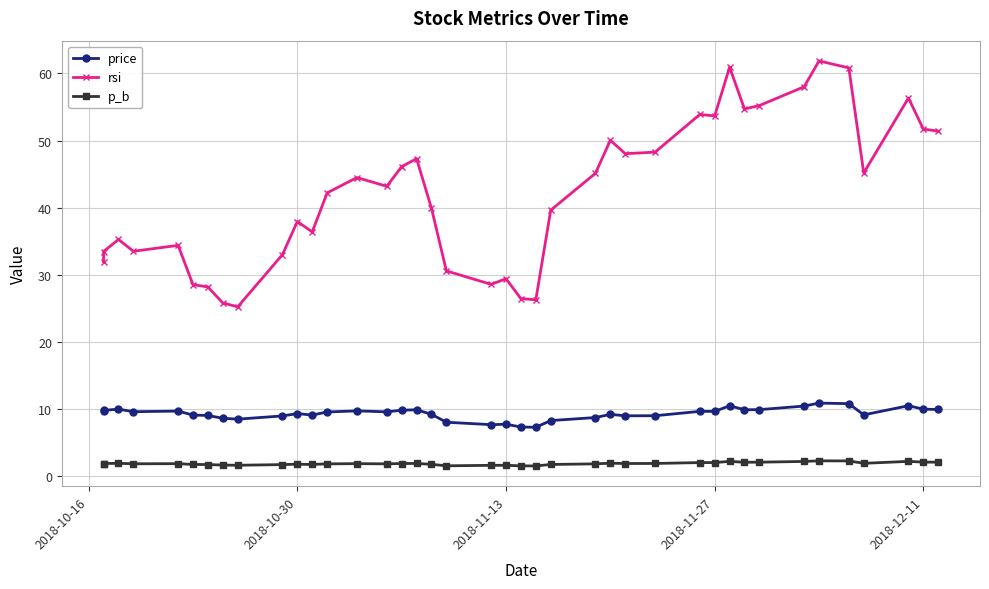

What are all the series names shown in the legend?

price, rsi, p_b